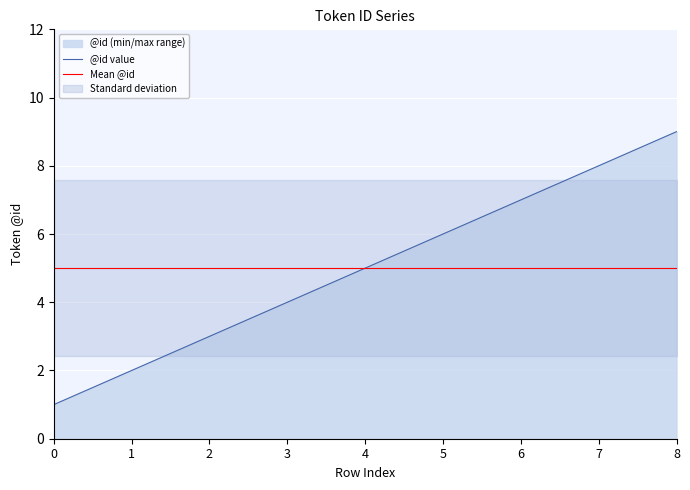

What is the value of the Mean @id point at the 3rd from the left?

5